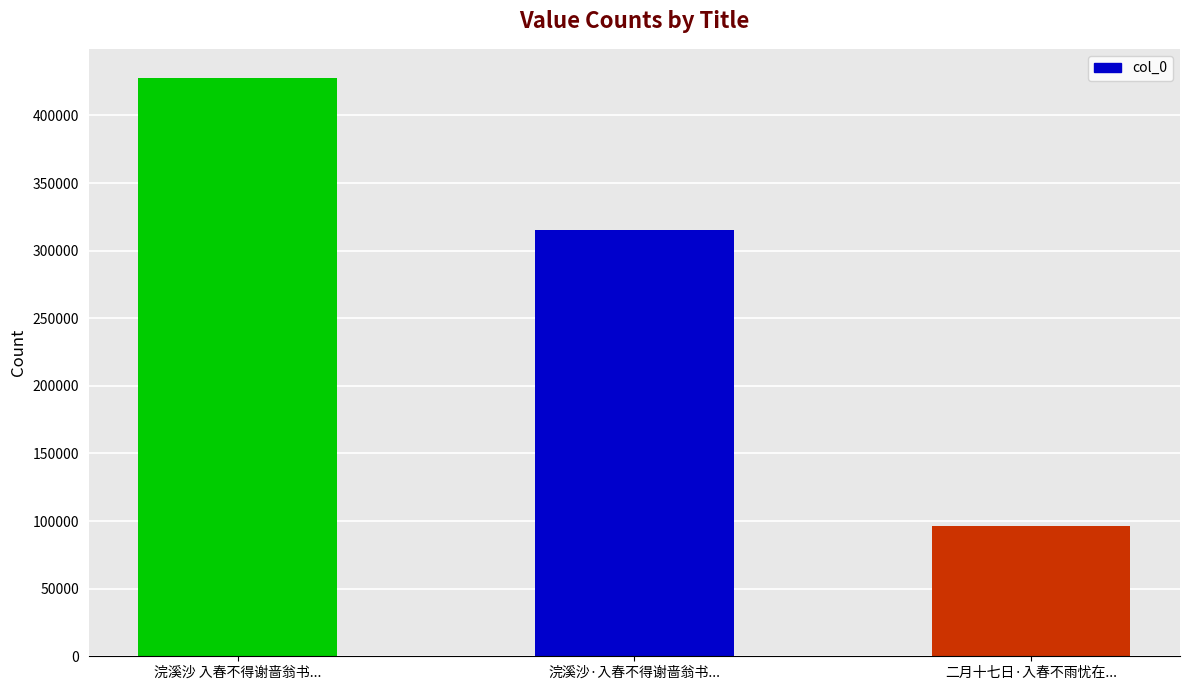

Rank the categories by value from highest to lowest.

浣溪沙 入春不得谢啬翁书..., 浣溪沙·入春不得谢啬翁书..., 二月十七日·入春不雨忧在...